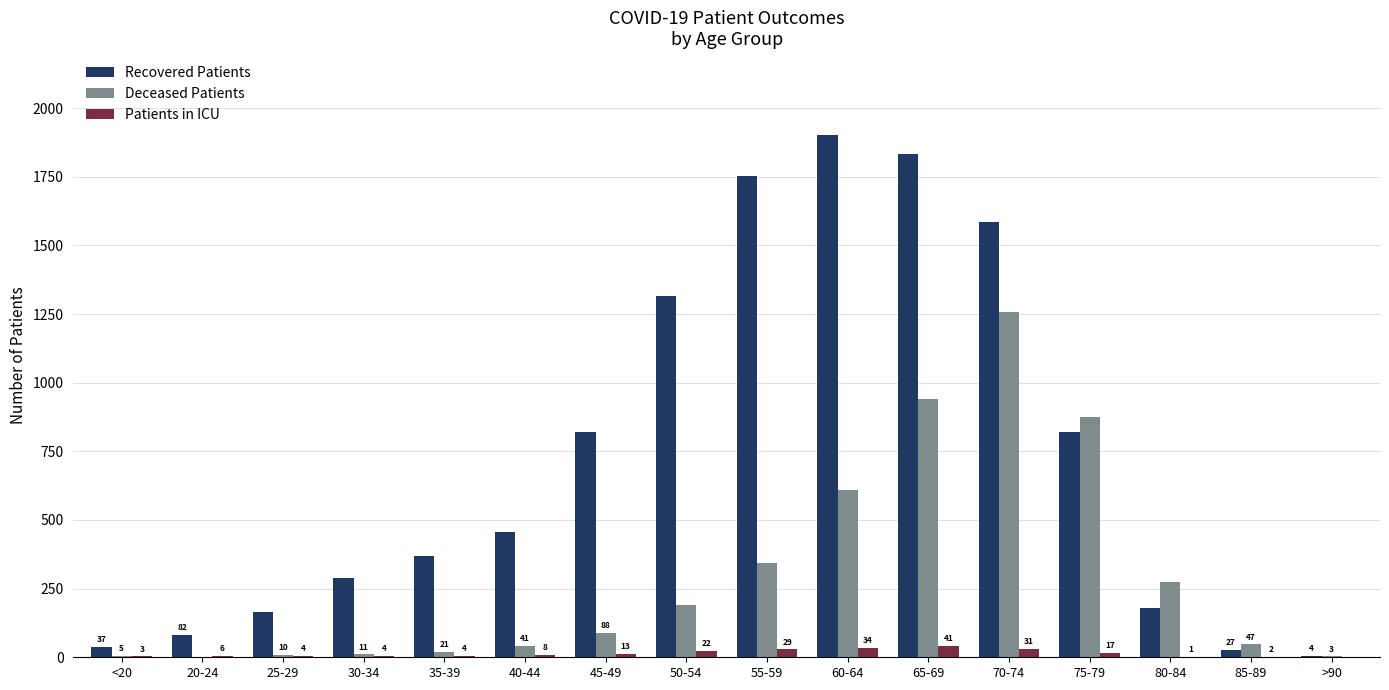

What is the spread (max minus min) of values at 80-84?

272